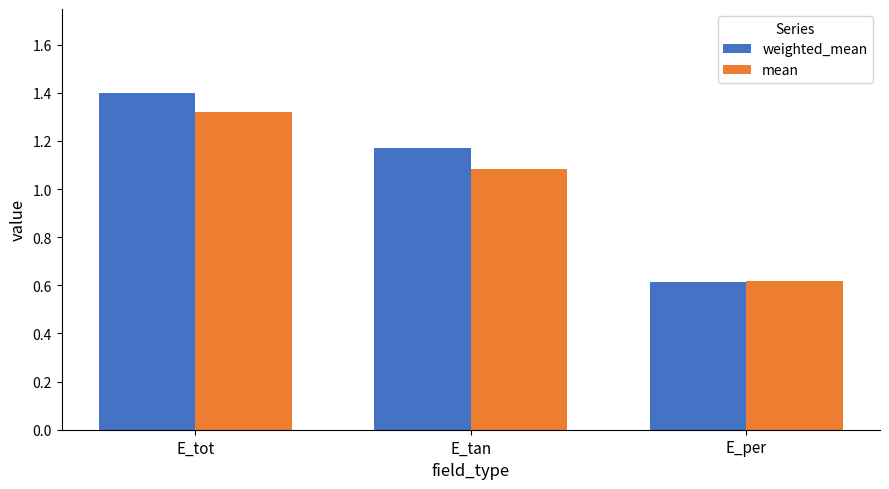

At which category is the sum across all series the highest?

E_tot